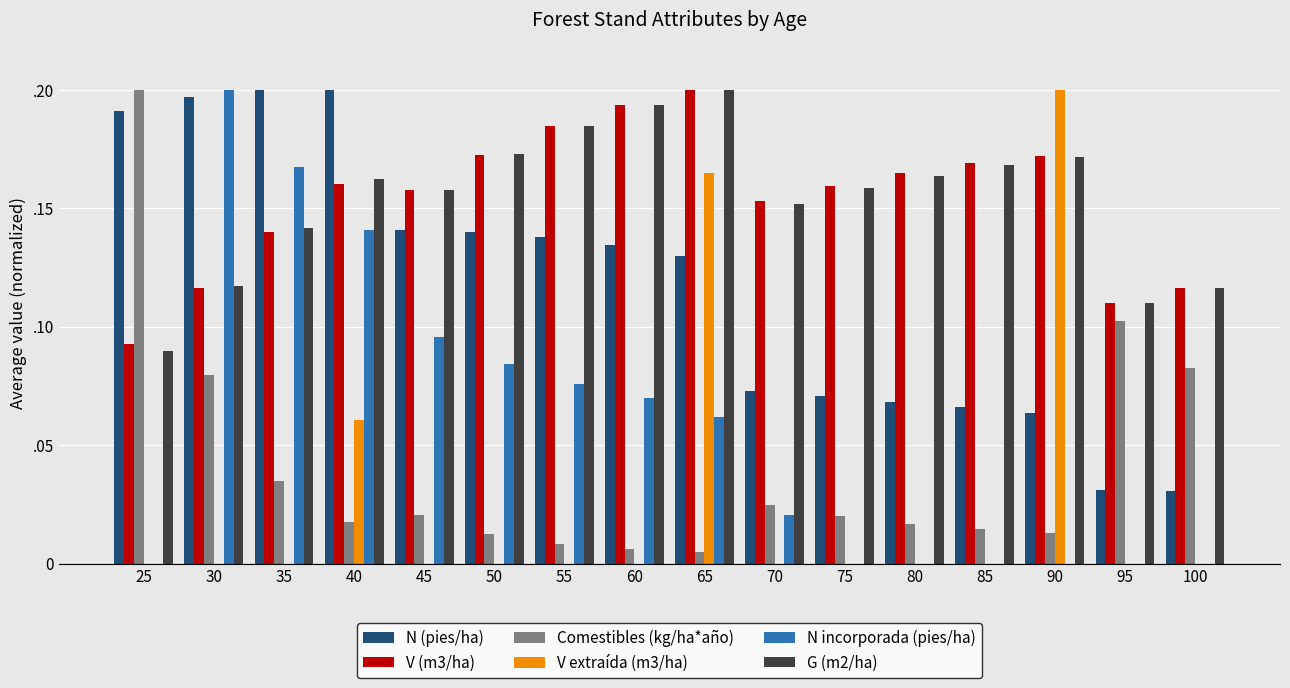

Does the chart contain stacked bars?

No